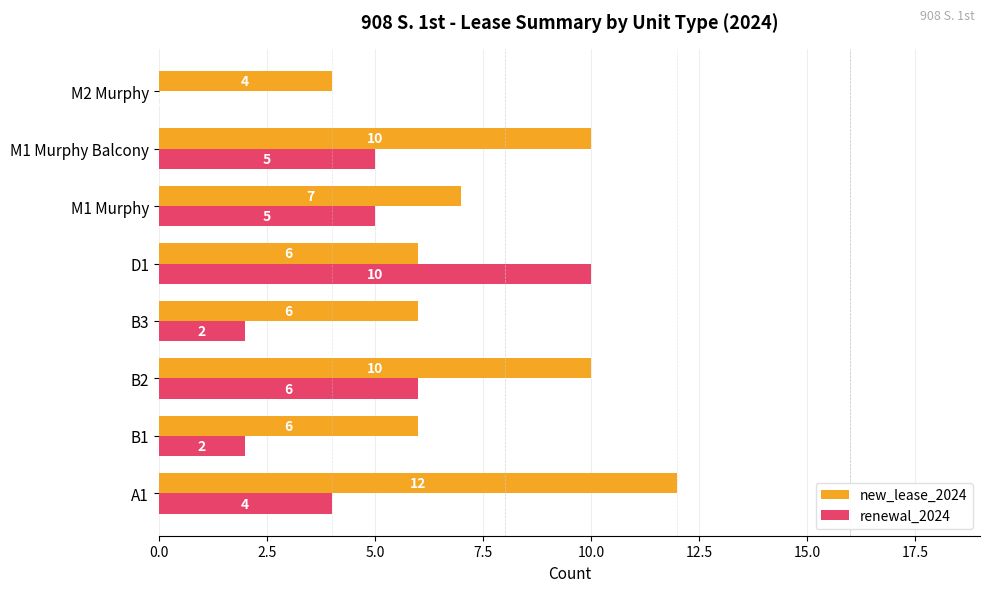

What is the maximum value for renewal_2024?

10